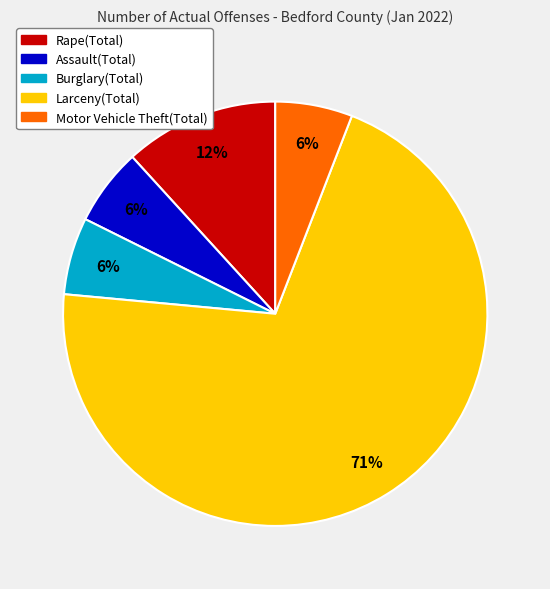

What percentage is the Rape(Total) slice, to the nearest percent?

12%